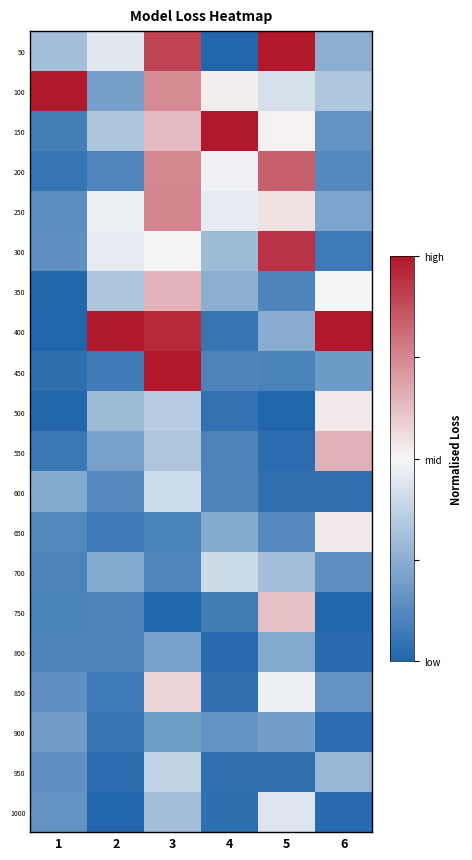

How many data points does each series have?

6